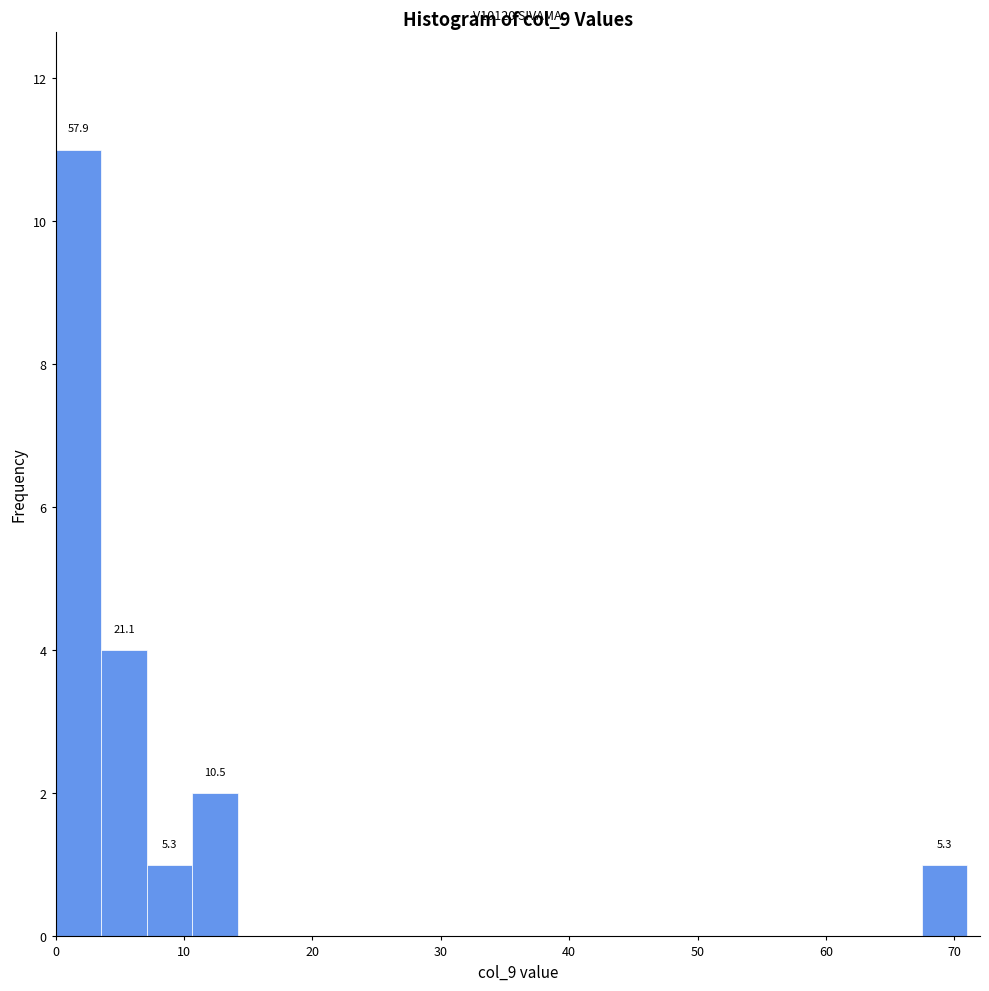

Around what value on the x-axis is the tallest bar? Give the approximate position of its centre, as read against the axis.

2